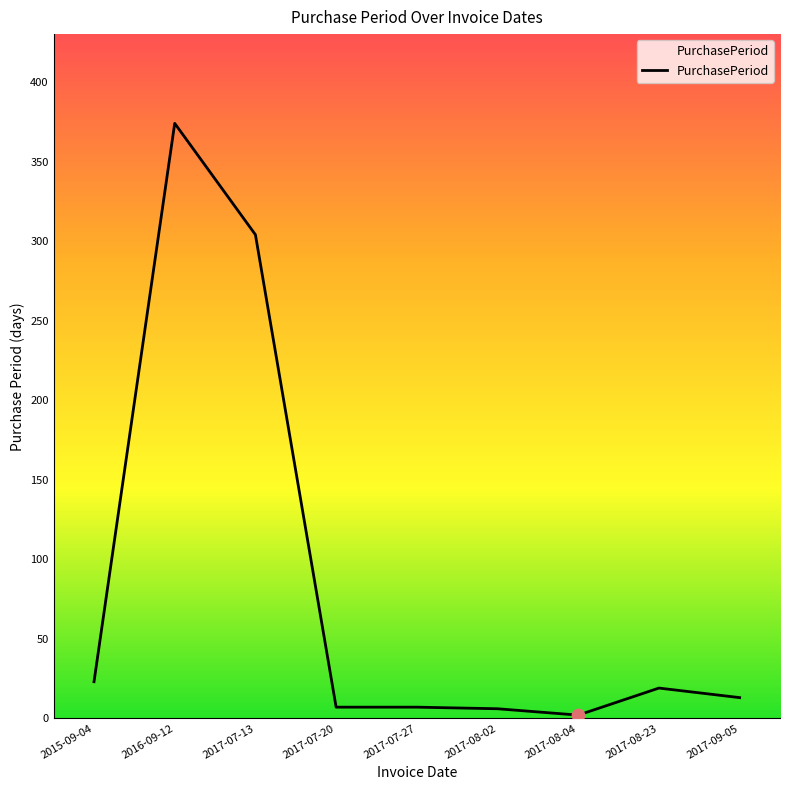

What is the change in value from 2016-09-12 to 2017-07-20?

-367